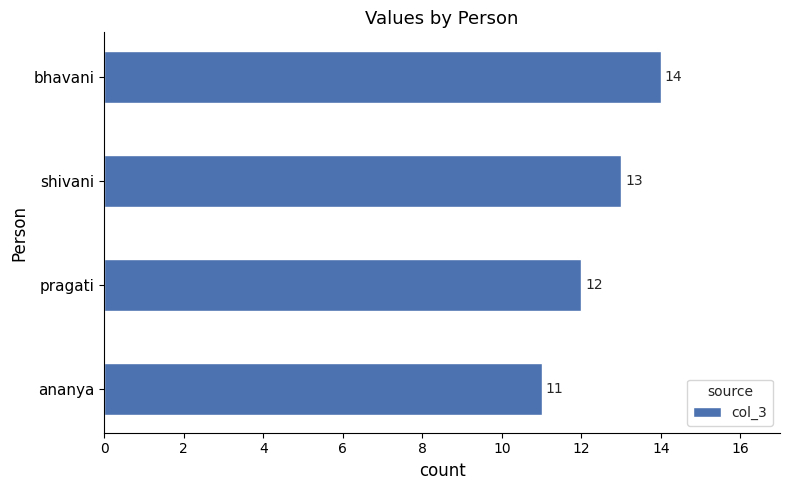

Is it true that the value at ananya is 11?

True